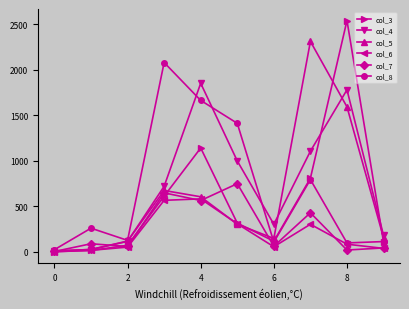

What is the average value of the col_7 series?

265